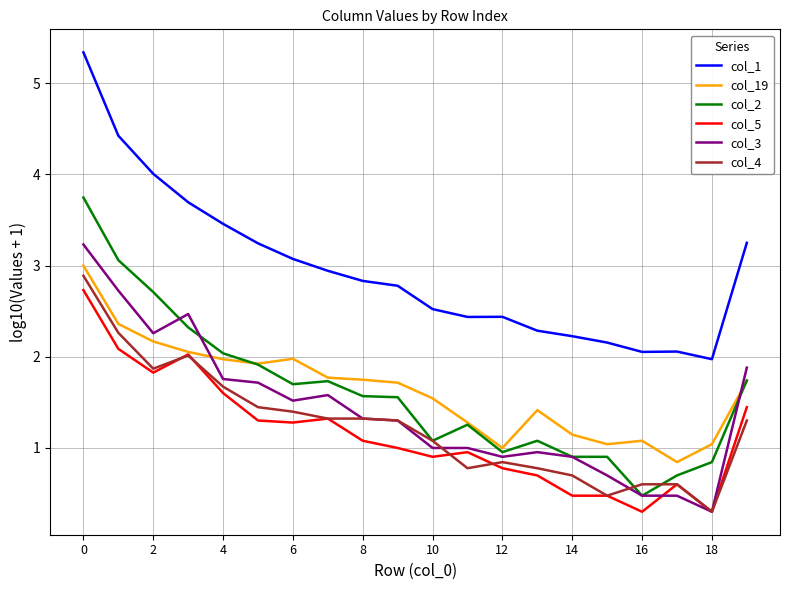

True or false: col_19 and col_3 intersect in this chart.

True